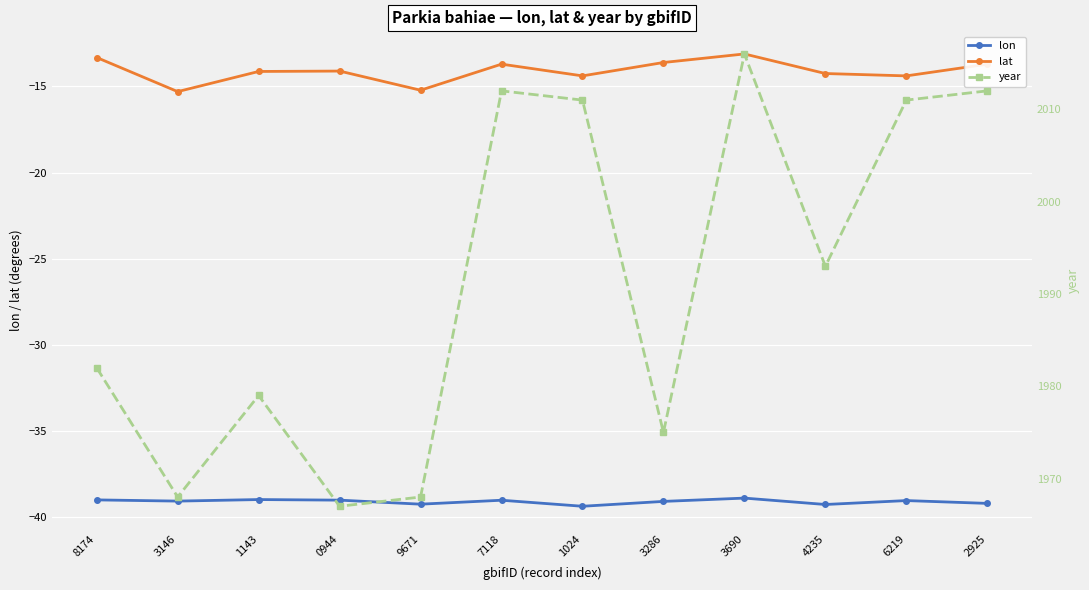

What is the difference between the maximum and minimum values in the year series?

49.0